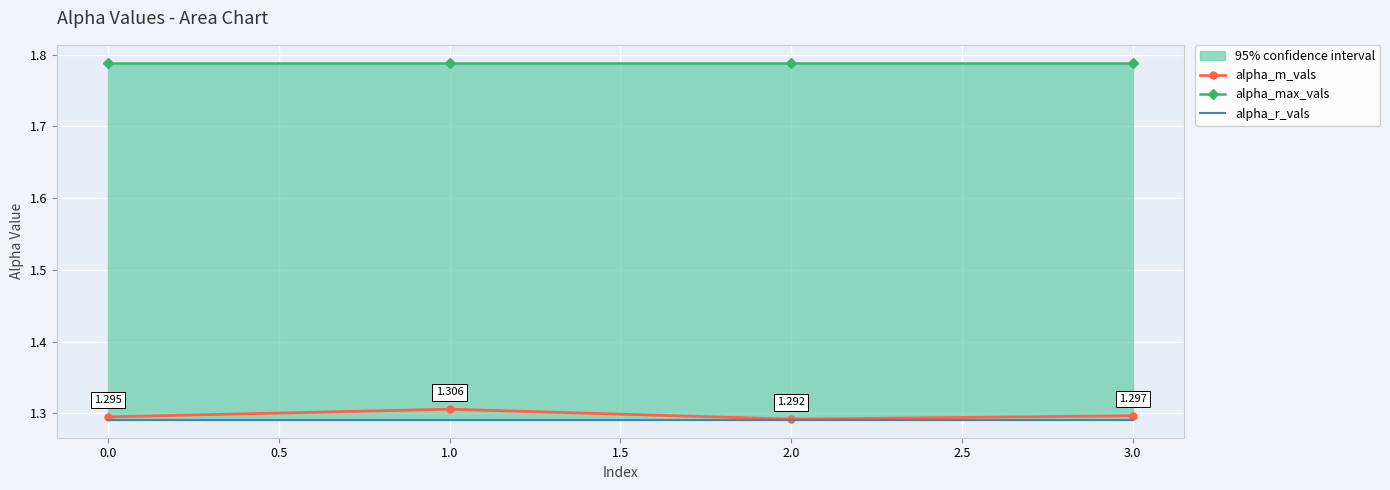

True or false: alpha_m_vals has more than 2 points higher than both neighbors.

False